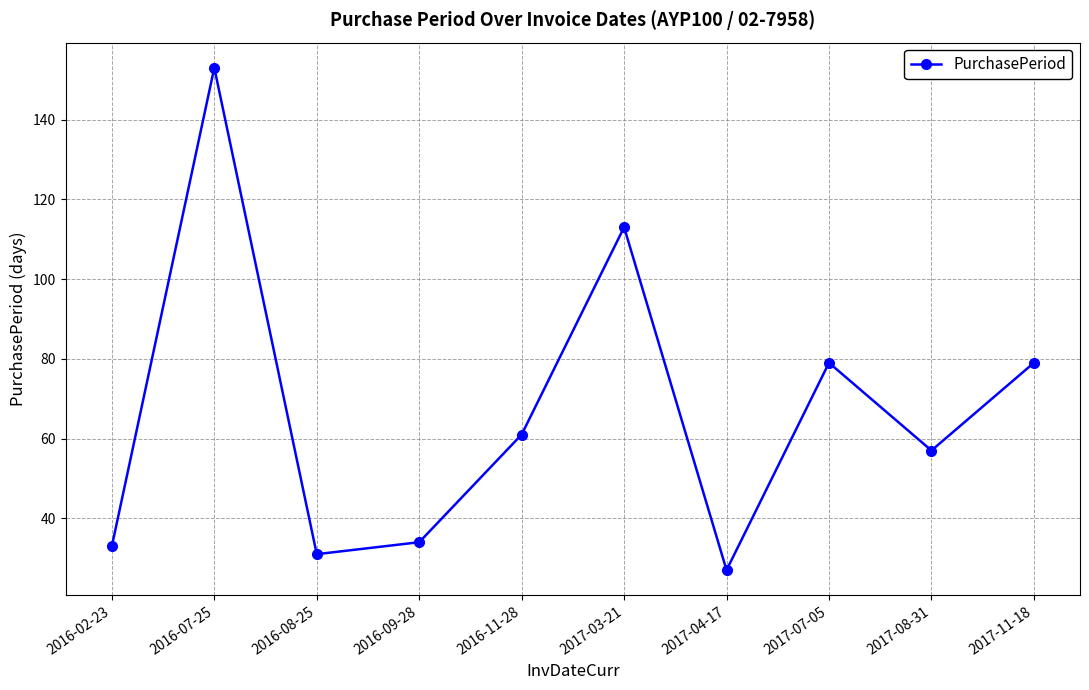

How many interior local peaks (higher than both neighbors) does the data have?

3